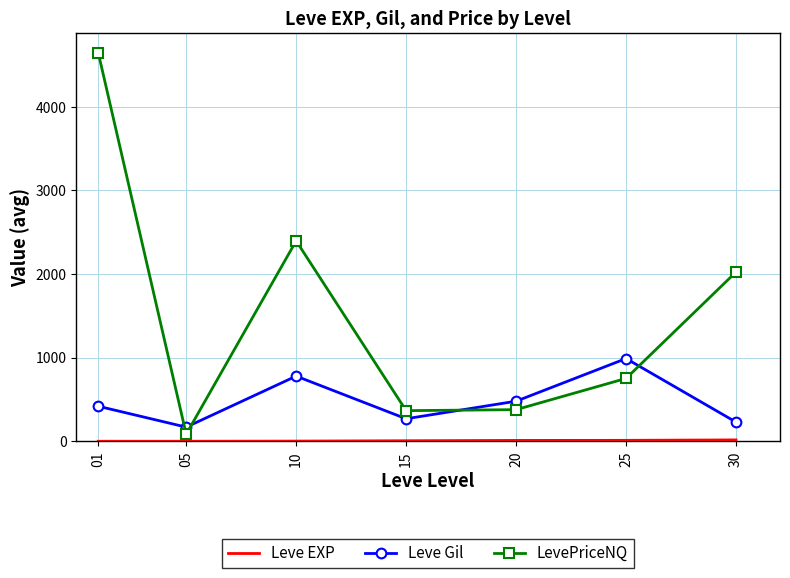

The value of LevePriceNQ at 20 is 146.6. True or false?

False